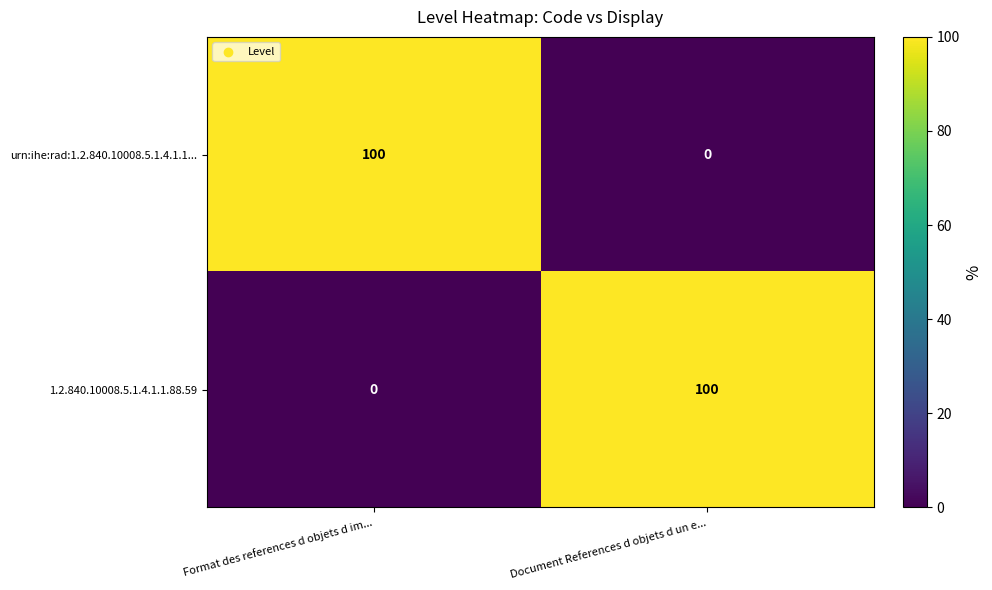

What is the spread (max minus min) of values at Document References d objets d un e...?

100